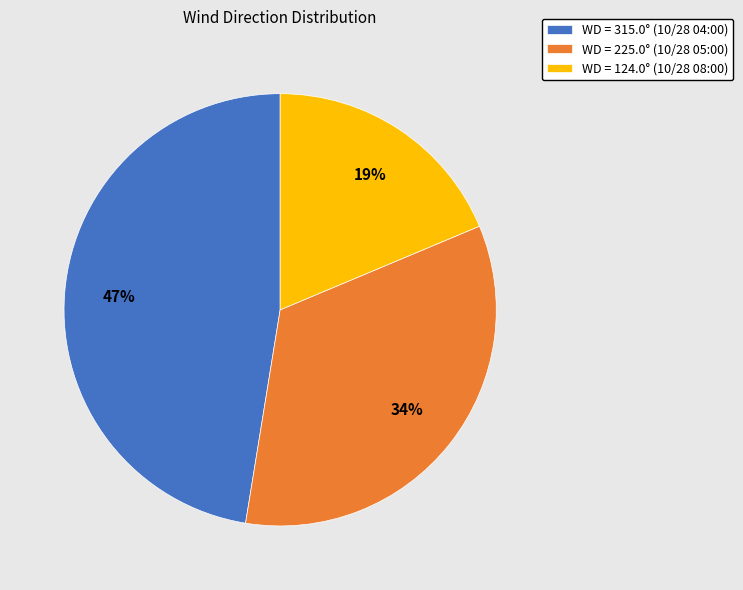

Is there any slice that represents more than half of the pie?

No